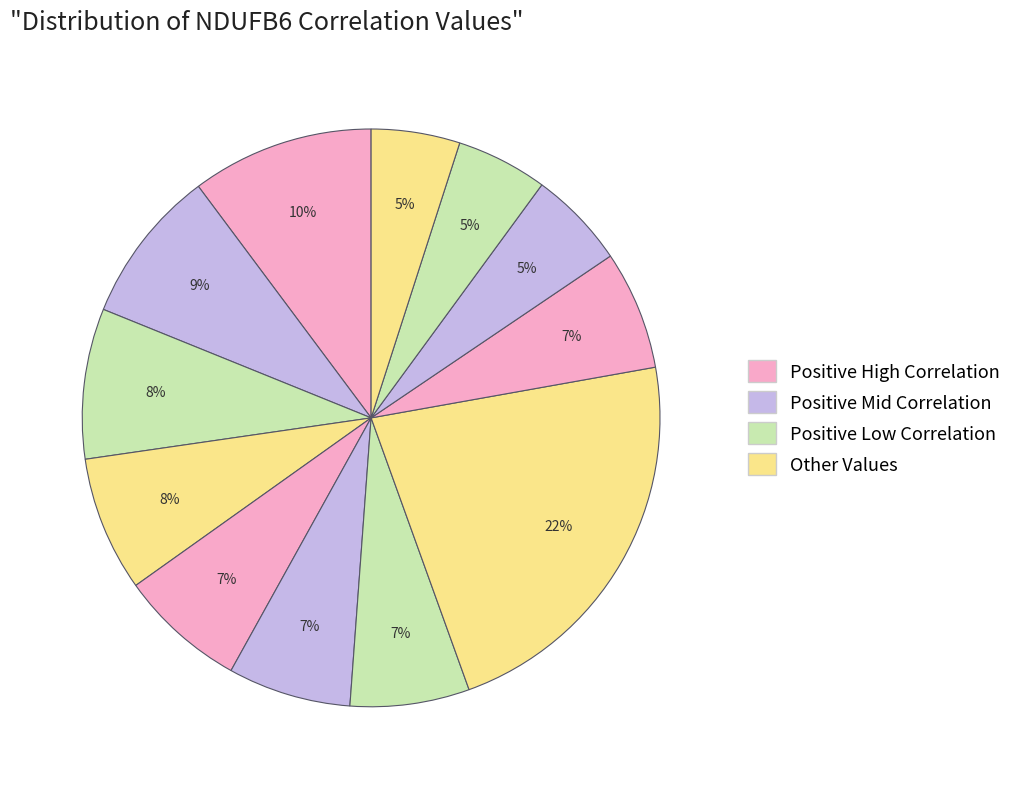

Count the number of slices in the pie.

12